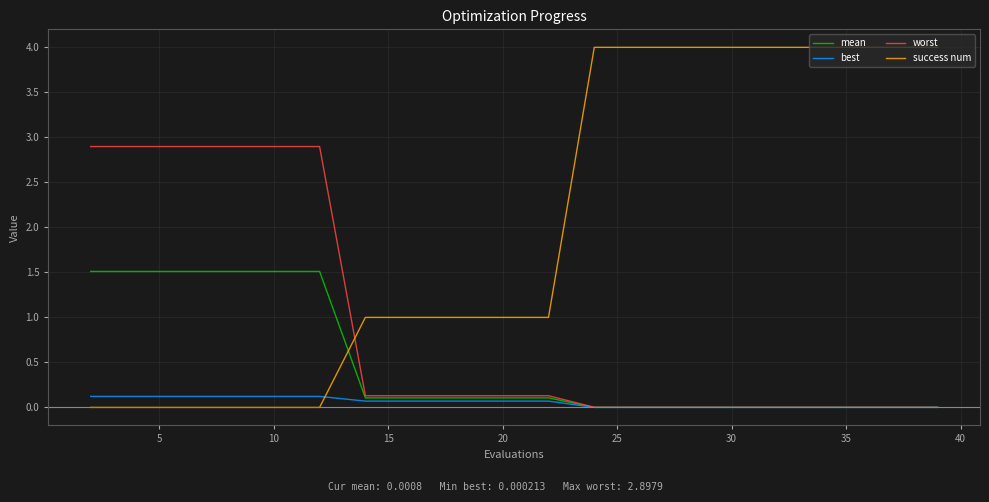

List the series in order of their peak value, lowest first.

best, mean, worst, success num